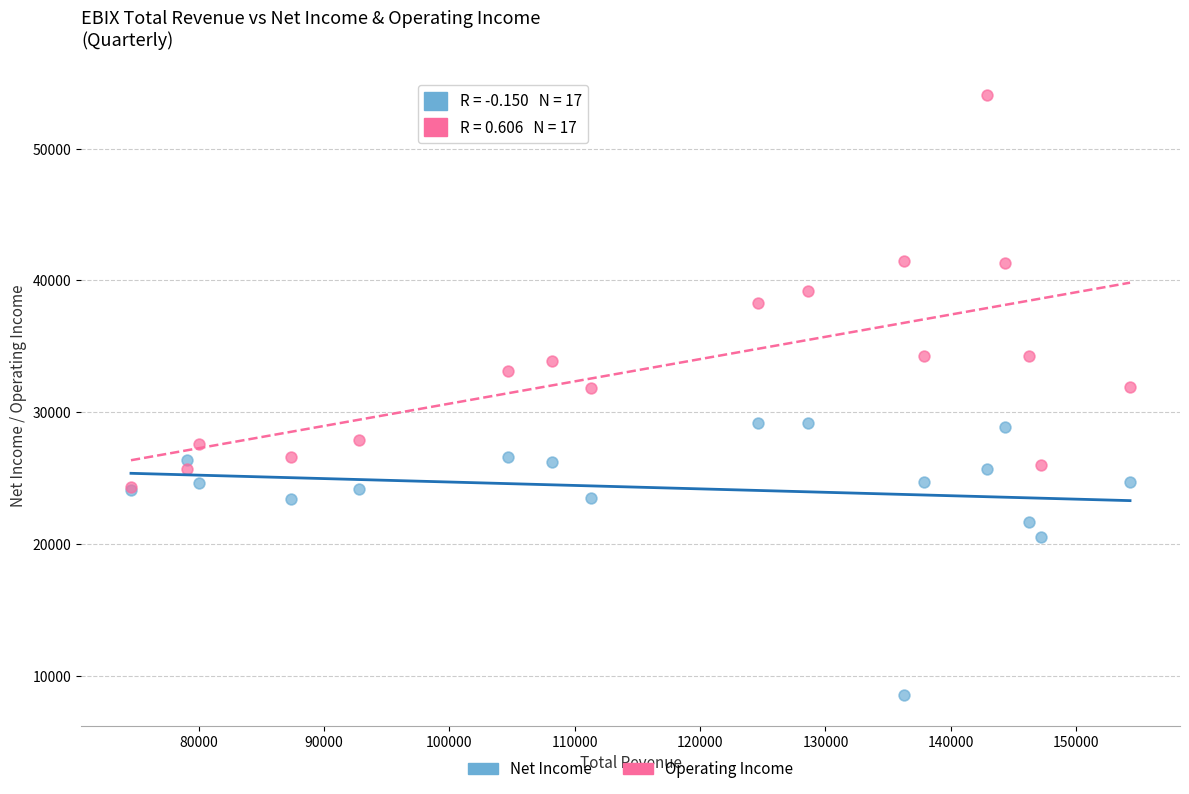

Which series contains the lowest Y value?

Net Income